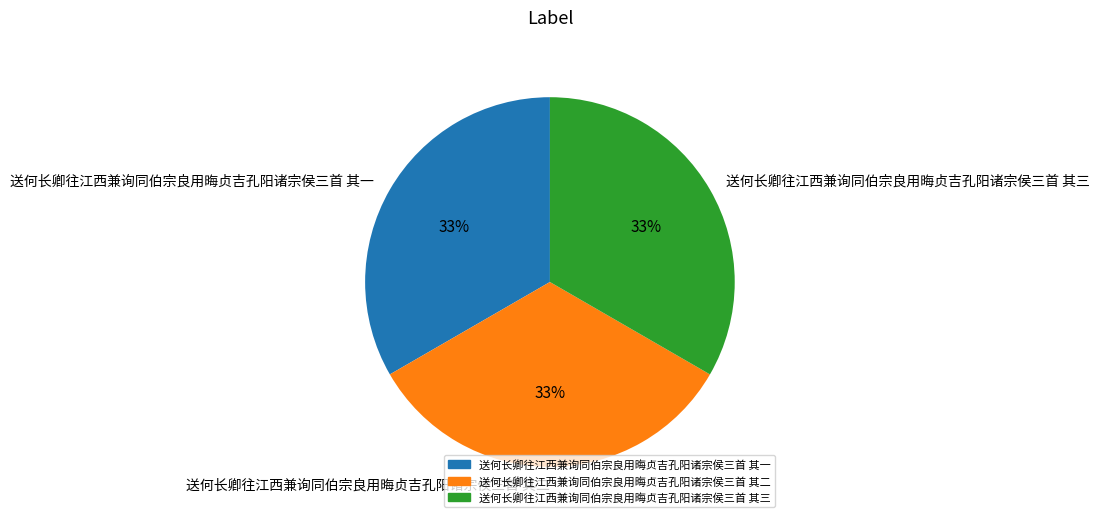

Combined, do 送何长卿往江西兼询同伯宗良用晦贞吉孔阳诸宗侯三首 其二 and 送何长卿往江西兼询同伯宗良用晦贞吉孔阳诸宗侯三首 其三 account for over 50%?

Yes